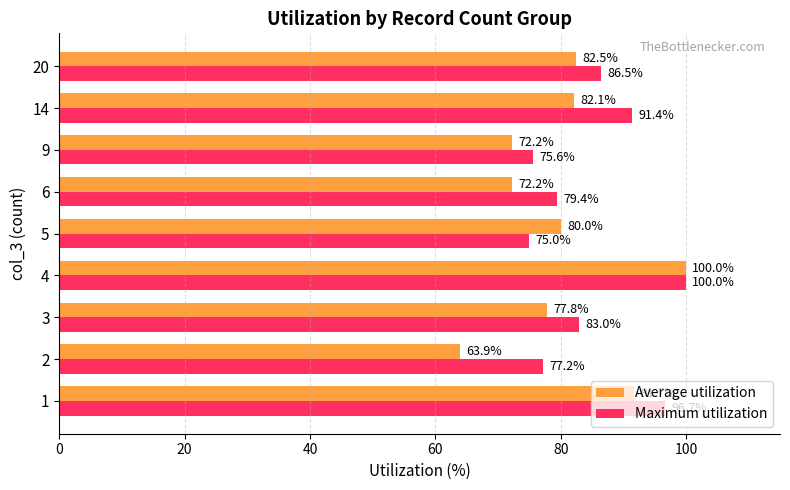

Where is Maximum utilization nearest to the value 87?

20